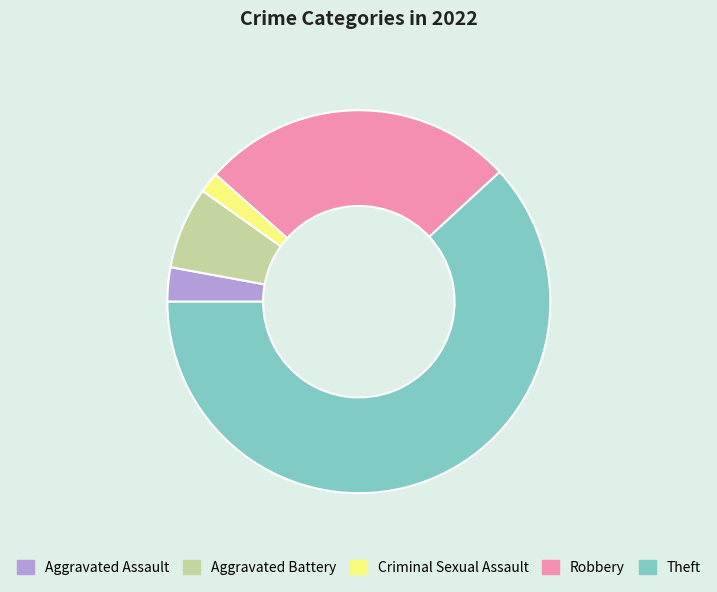

Rank the categories by value from lowest to highest.

Criminal Sexual Assault, Aggravated Assault, Aggravated Battery, Robbery, Theft